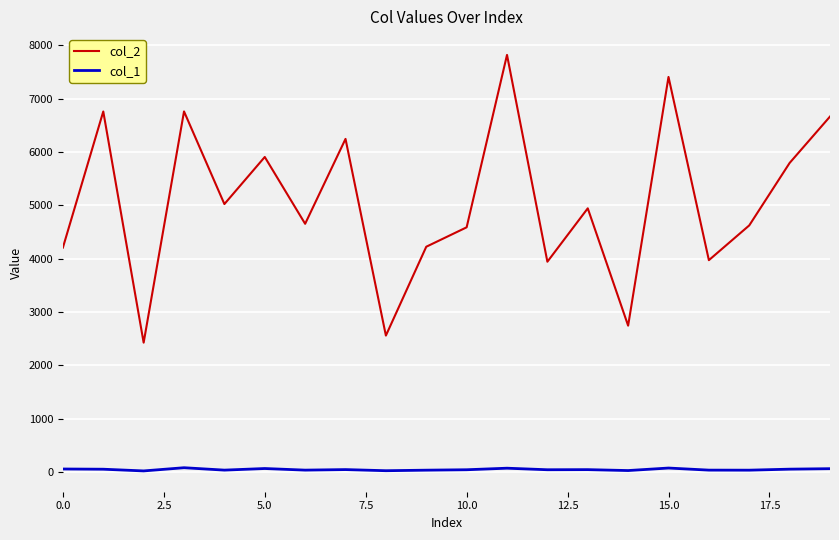

List the series in order of their peak value, highest first.

col_2, col_1